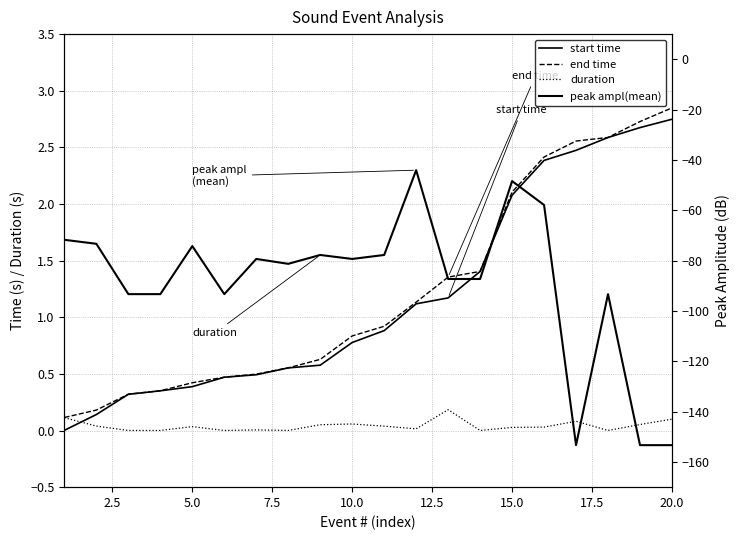

True or false: duration has a value of 0.0 at 7.5.

False